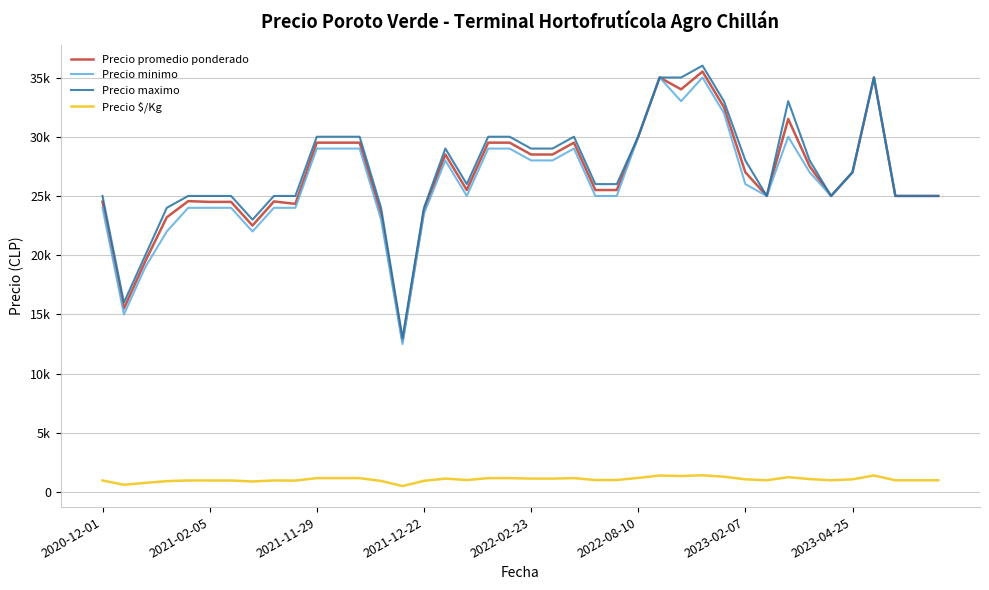

Does the chart have visible grid lines?

Yes